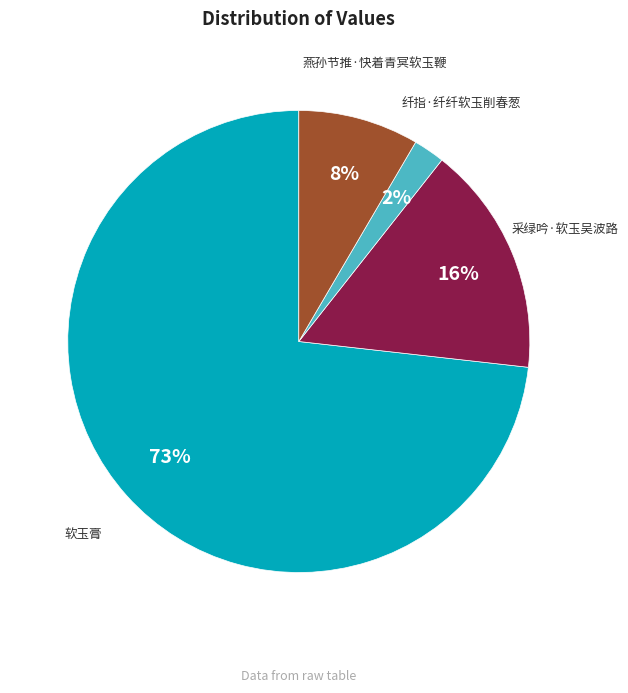

Do 纤指·纤纤软玉削春葱 and 燕孙节推·快着青冥软玉鞭 together represent more than half of the pie?

No